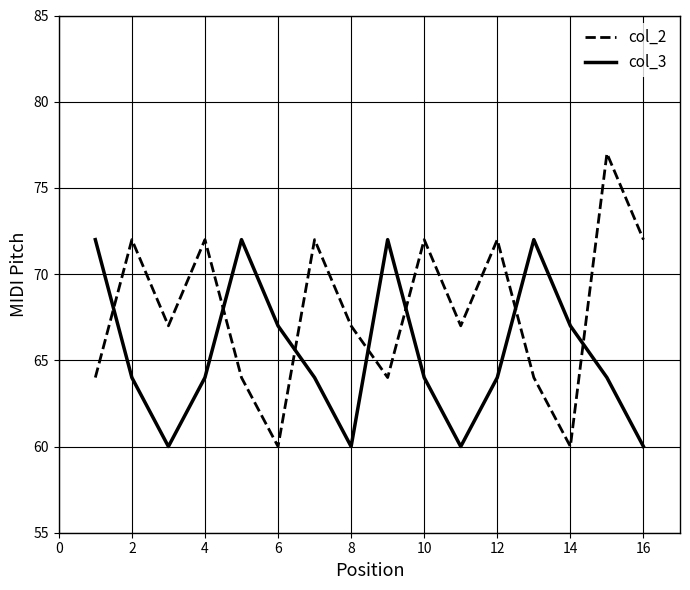

What is the minimum value for col_3?

60